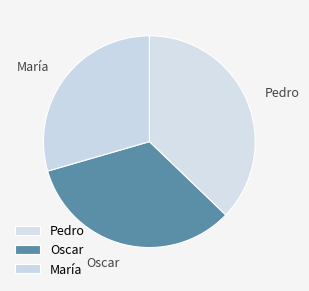

Which category has the biggest portion of the pie?

Pedro